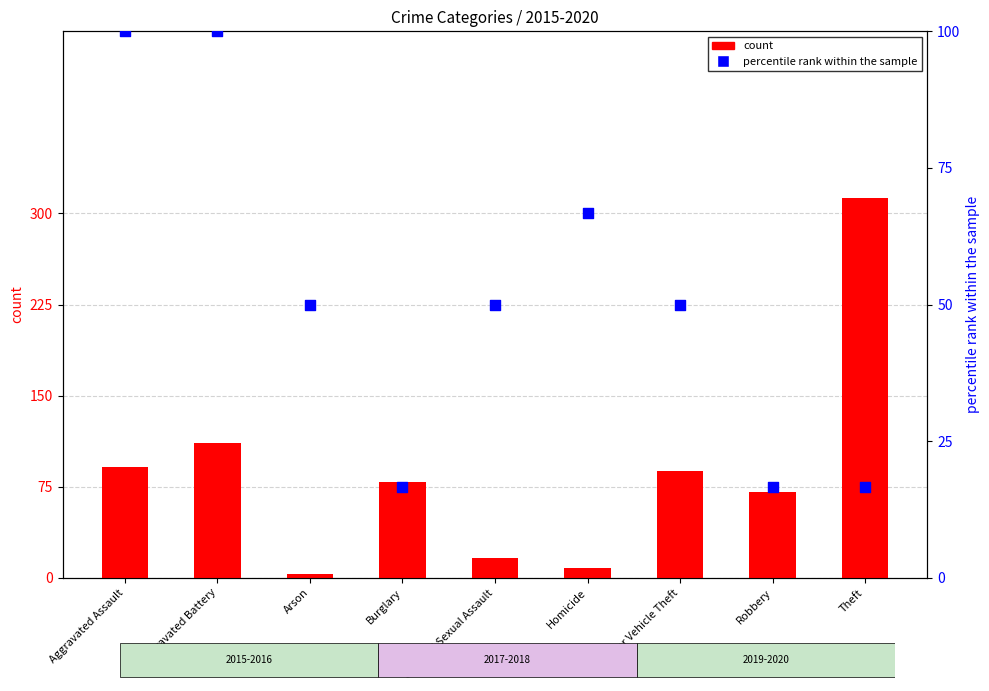

Which series contains the highest Y value?

count